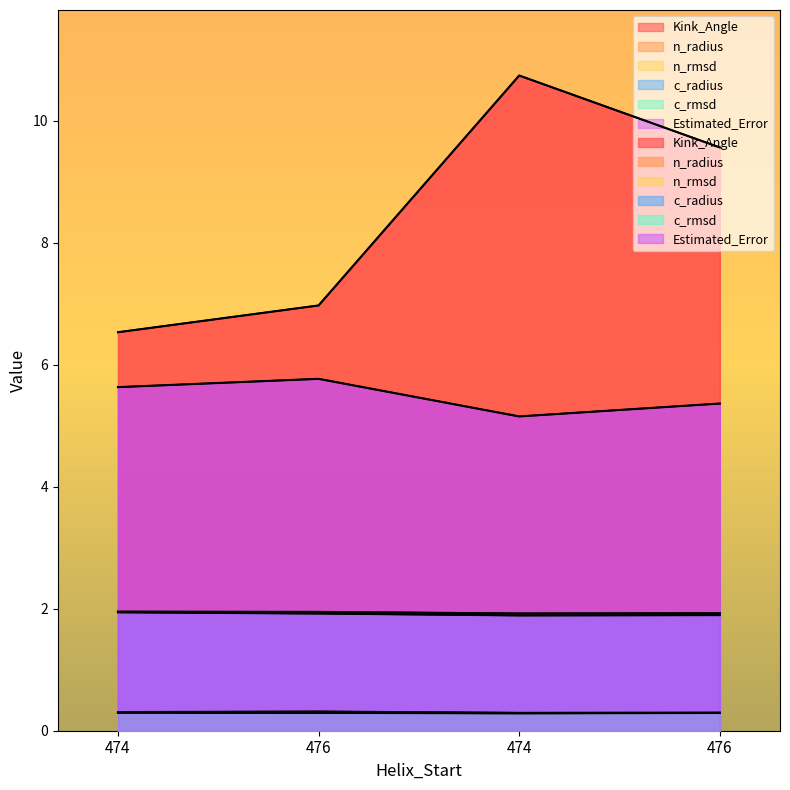

Does the chart have visible grid lines?

No